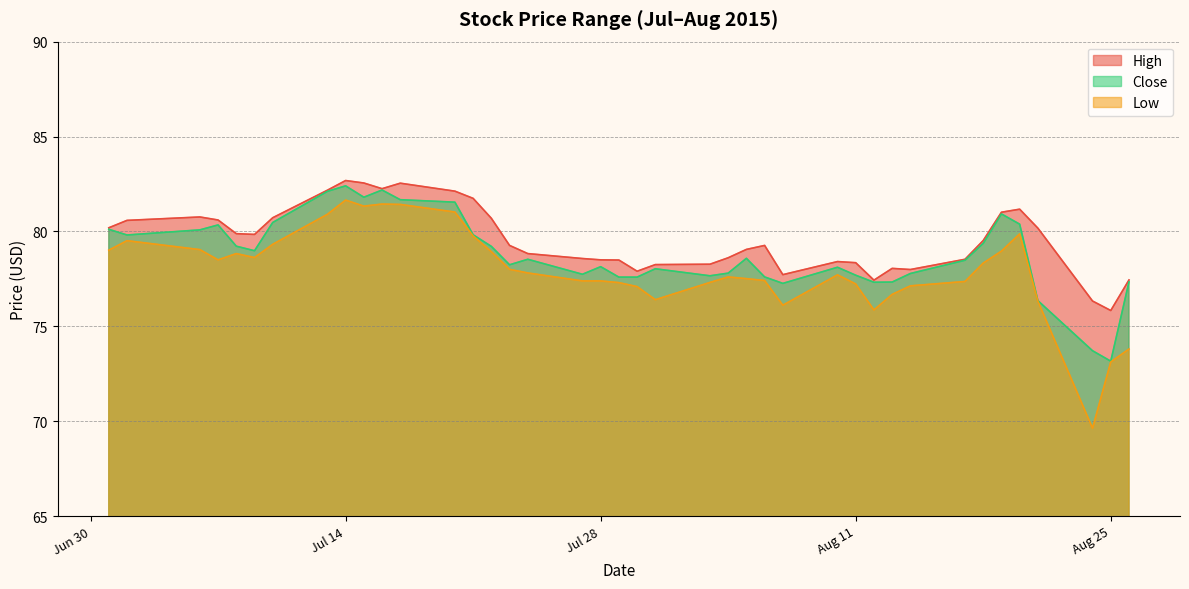

Which series changed the most between 2015-07-30 and 2015-08-10?

Low